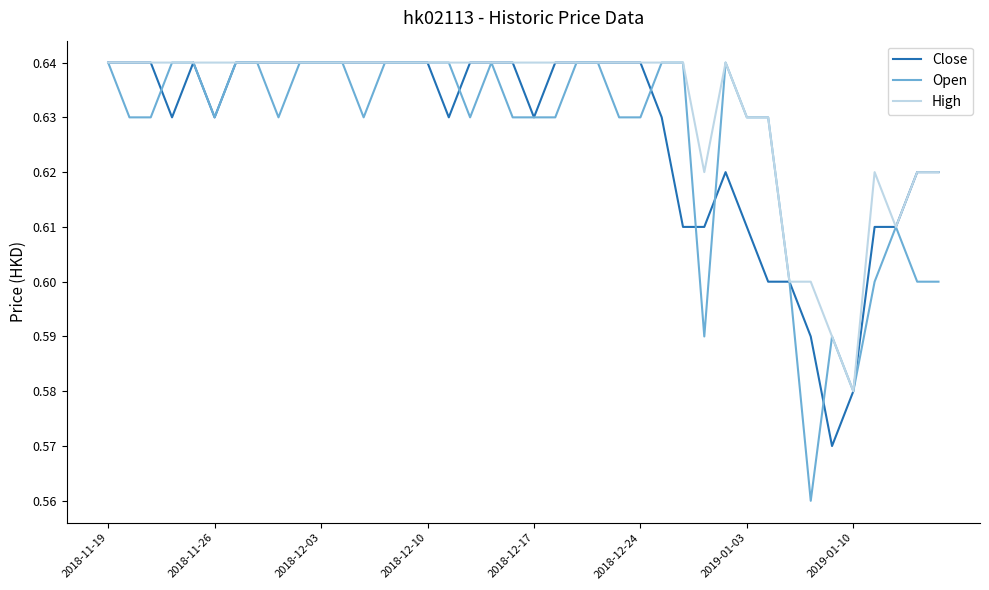

Count the Open values in the range 0 to 1.

40